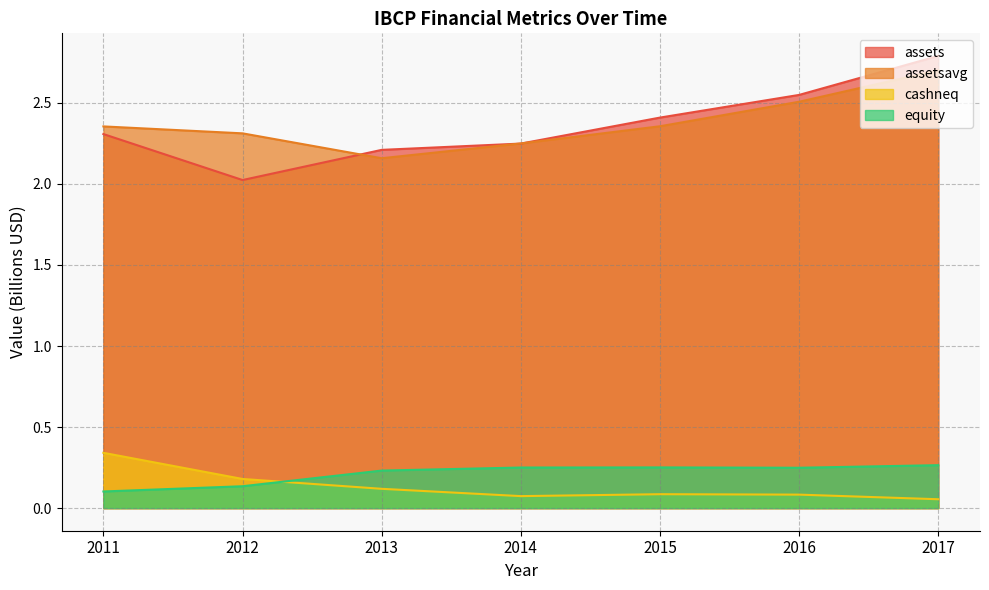

True or false: assetsavg and cashneq intersect in this chart.

False